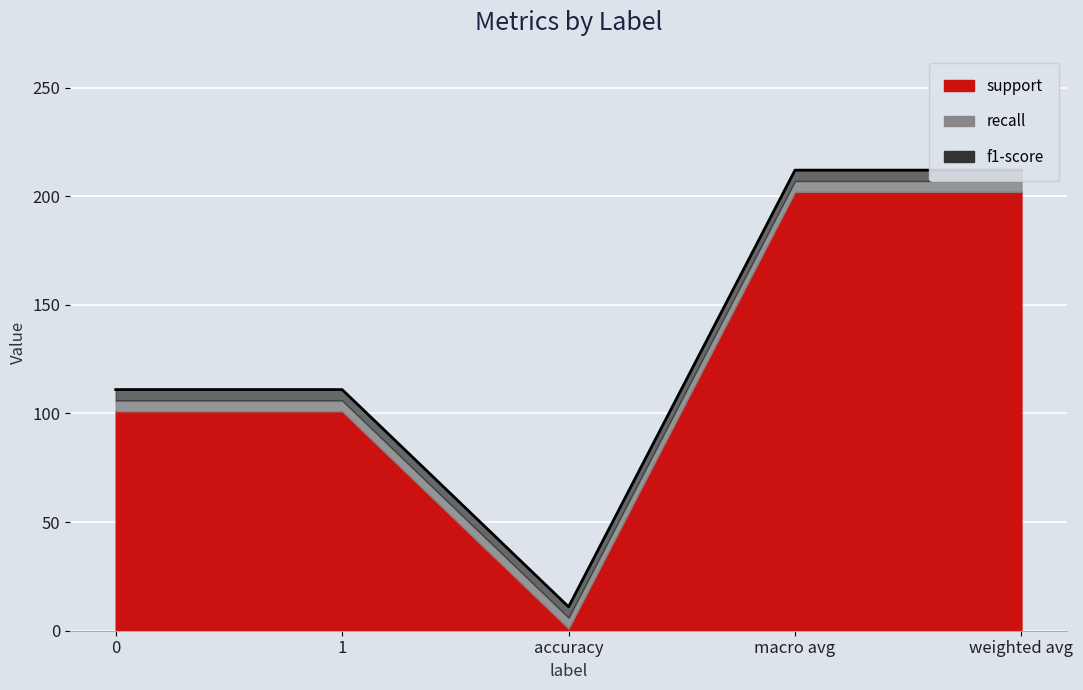

Which series changed the most between accuracy and macro avg?

support